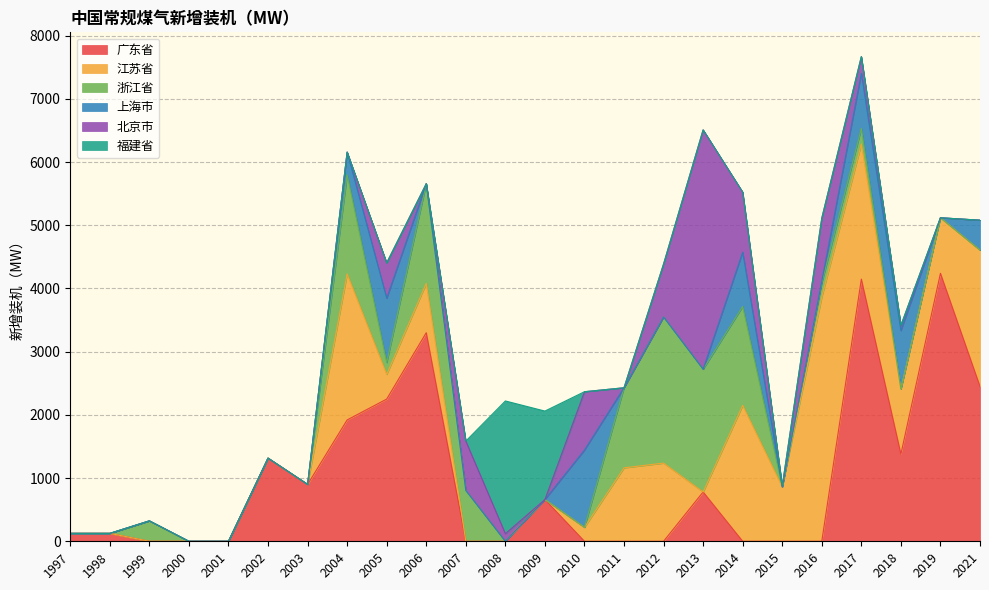

How many times do 广东省 and 上海市 cross each other?

3